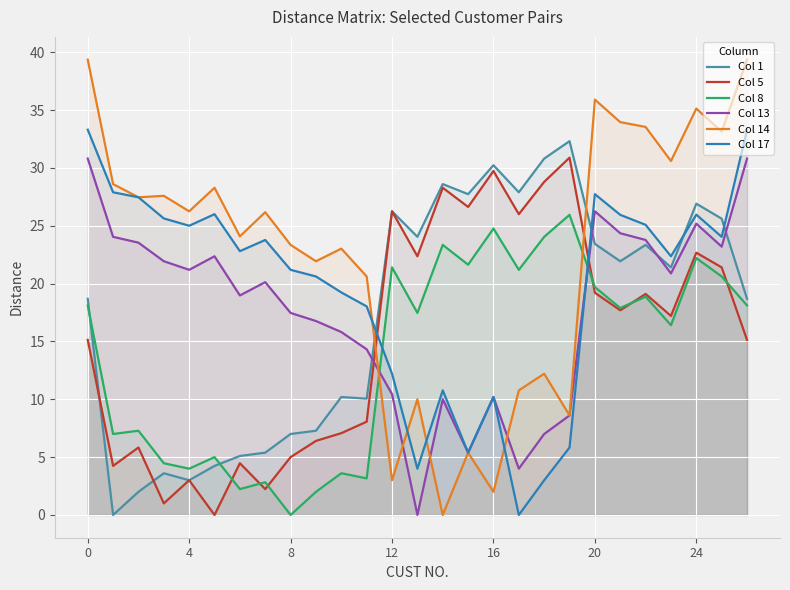

The value of Col 1 at 24 is 26.9. True or false?

True